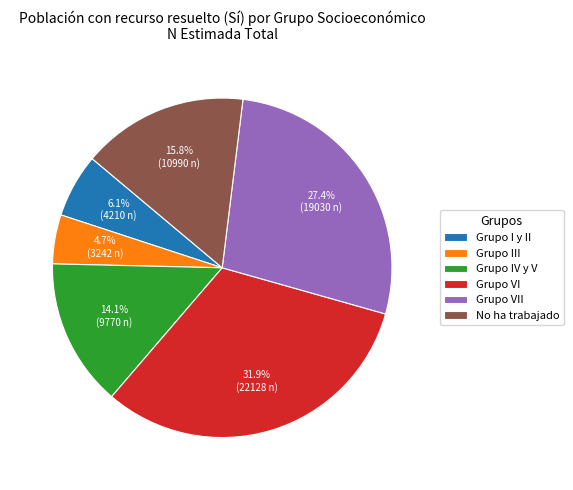

Is there any slice that represents more than half of the pie?

No